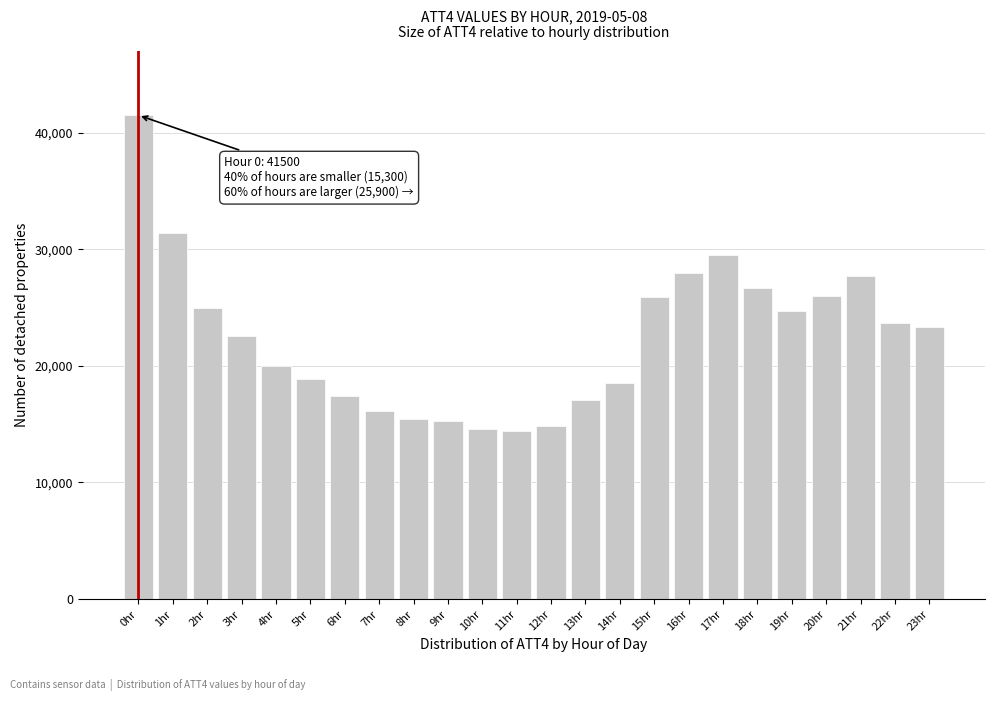

What is the sum of the values at 3hr and 22hr?

46300